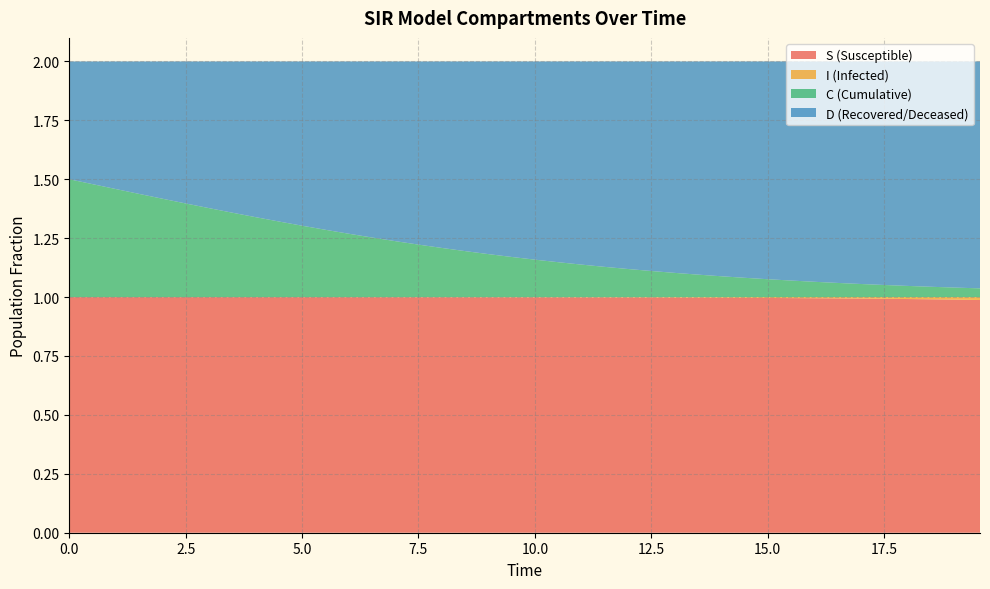

Reading left to right, transcribe all the data shown in this chart.

S: 0=1.0	1=1.0	2=1.0	3=1.0	4=1.0	5=1.0	6=1.0	7=1.0	8=1.0	9=1.0	10=1.0	11=1.0	12=1.0	13=1.0	14=1.0	15=1.0	16=1.0	17=1.0	18=1.0	19=1.0	20=1.0	21=1.0	22=1.0	23=1.0	24=1.0	25=1.0	26=1.0	27=1.0	28=1.0	29=1.0	30=1.0	31=1.0	32=1.0	33=1.0	34=1.0	35=1.0	36=1.0	37=1.0	38=1.0	39=1.0
I: 0=0.0	1=0.0	2=0.0	3=0.0	4=0.0	5=0.0	6=0.0	7=0.0	8=0.0	9=0.0	10=0.0	11=0.0	12=0.0	13=0.0	14=0.0	15=0.0	16=0.0	17=0.0	18=0.0	19=0.0	20=0.0	21=0.0	22=0.0	23=0.0	24=0.0	25=0.0	26=0.0	27=0.0	28=0.0	29=0.0	30=0.0	31=0.0	32=0.0	33=0.0	34=0.0	35=0.0	36=0.0	37=0.0	38=0.0	39=0.0
C: 0=0.5	1=0.5	2=0.5	3=0.4	4=0.4	5=0.4	6=0.4	7=0.4	8=0.3	9=0.3	10=0.3	11=0.3	12=0.3	13=0.3	14=0.2	15=0.2	16=0.2	17=0.2	18=0.2	19=0.2	20=0.2	21=0.1	22=0.1	23=0.1	24=0.1	25=0.1	26=0.1	27=0.1	28=0.1	29=0.1	30=0.1	31=0.1	32=0.1	33=0.1	34=0.1	35=0.1	36=0.0	37=0.0	38=0.0	39=0.0
D: 0=0.5	1=0.5	2=0.5	3=0.6	4=0.6	5=0.6	6=0.6	7=0.6	8=0.7	9=0.7	10=0.7	11=0.7	12=0.7	13=0.7	14=0.8	15=0.8	16=0.8	17=0.8	18=0.8	19=0.8	20=0.8	21=0.9	22=0.9	23=0.9	24=0.9	25=0.9	26=0.9	27=0.9	28=0.9	29=0.9	30=0.9	31=0.9	32=0.9	33=0.9	34=0.9	35=0.9	36=1.0	37=1.0	38=1.0	39=1.0